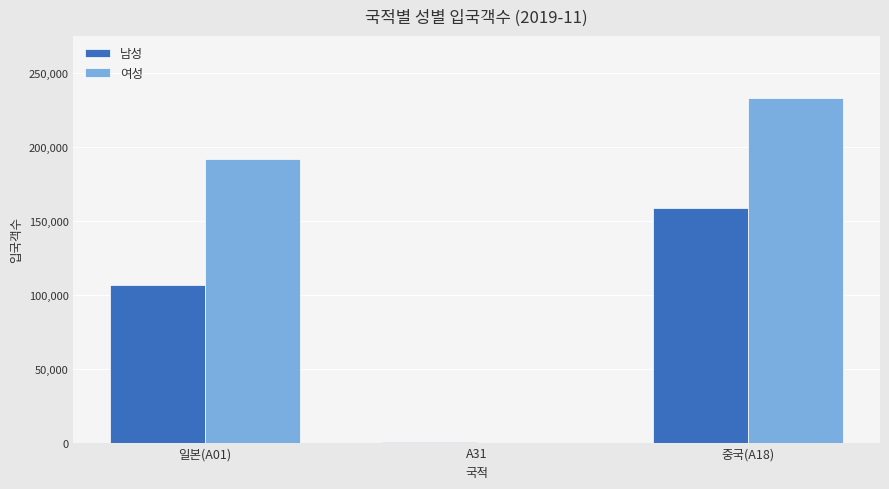

Where is 여성 nearest to the value 116492?

일본(A01)